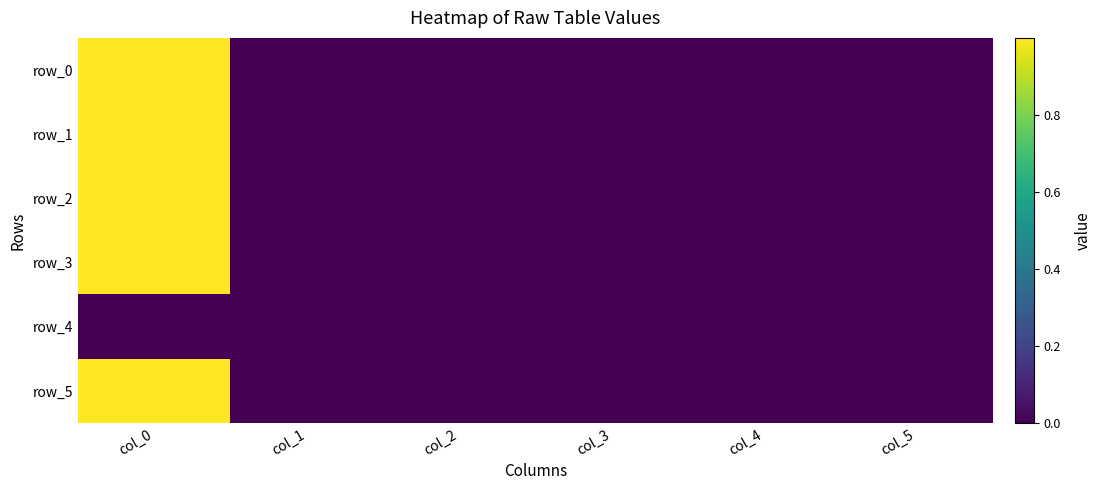

True or false: row_3 has a value of -0.0 at col_1.

True